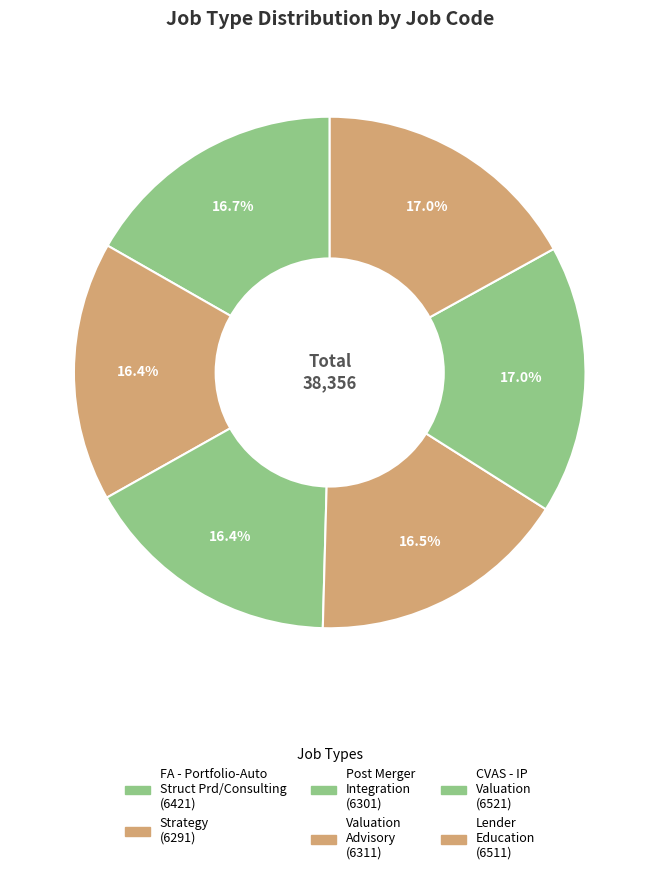

What percentage do Strategy and Lender Education together represent?

33.4%